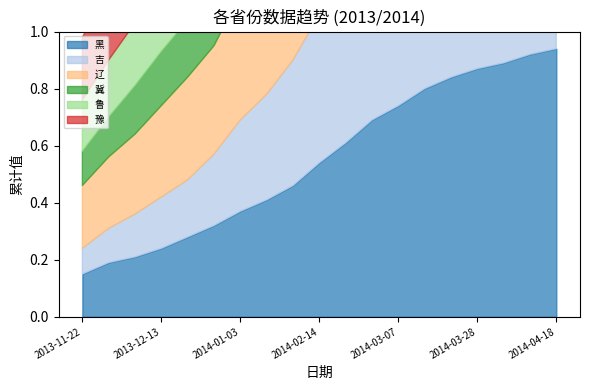

Where is 豫 nearest to the value 0?

2013-11-22